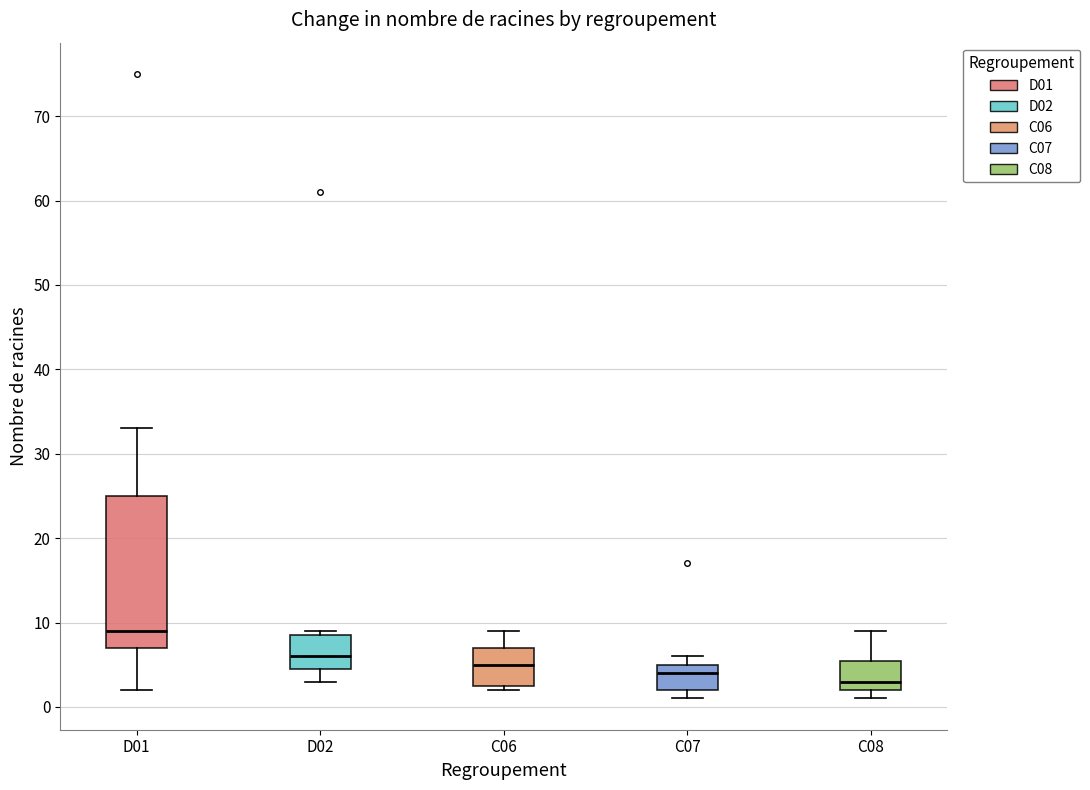

Reading left to right, read every box against the y-axis: the position of its median line, the range the box covers, and the ends of its whiskers. The values are not printed on the chart, so give them approximately, as read against the axis.

D01: median 9, box 7 to 25, whiskers 2 to 33
D02: median 6, box 5 to 9, whiskers 3 to 9 (just above the box's upper edge)
C06: median 5, box 3 to 7, whiskers 2 to 9
C07: median 4, box 2 to 5, whiskers 1 to 6
C08: median 3, box 2 to 6, whiskers 1 to 9